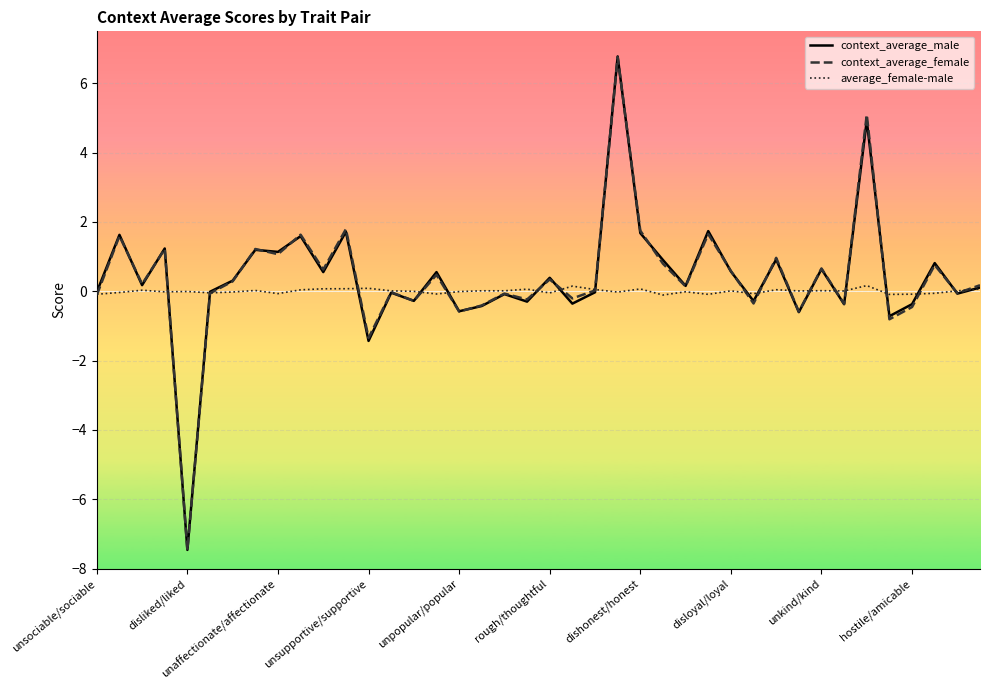

Which series has the largest range (max minus min)?

context_average_male